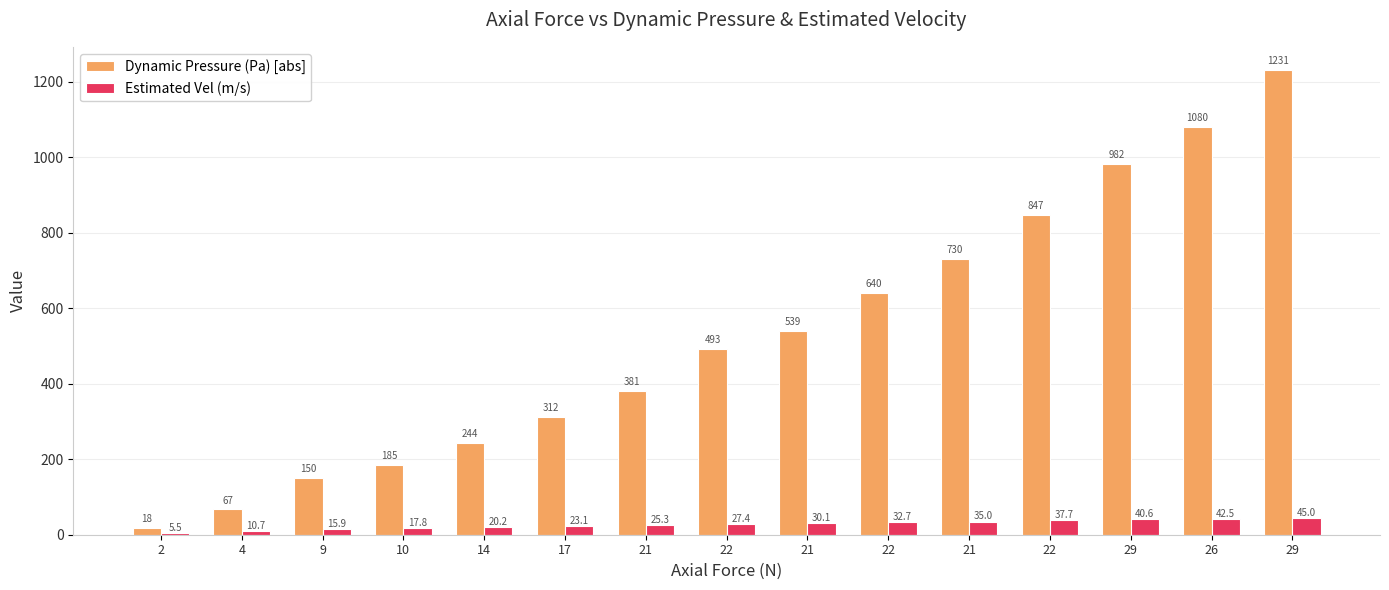

True or false: Estimated Vel (m/s) has a value of 56.1 at 22.

False